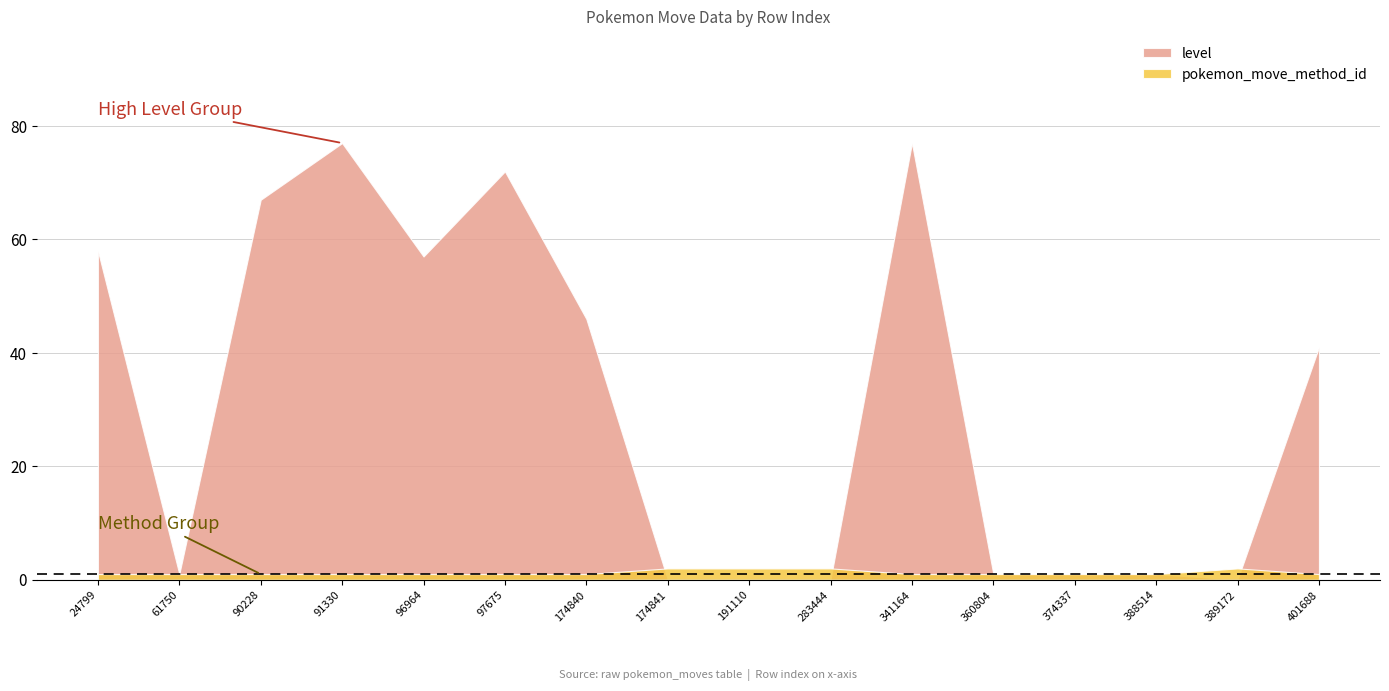

Between 341164 and 97675, which is larger?

341164